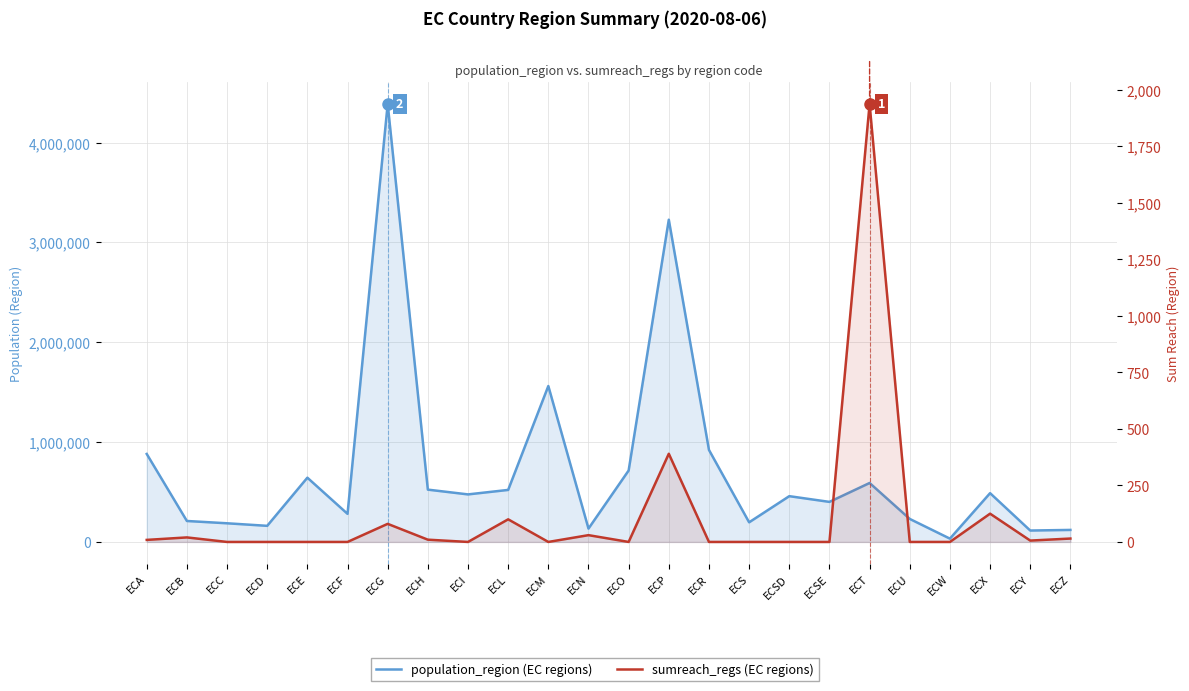

List the labels in order of population_region value, smallest first.

ECW, ECY, ECZ, ECN, ECD, ECC, ECS, ECB, ECU, ECF, ECSE, ECSD, ECI, ECX, ECL, ECH, ECT, ECE, ECO, ECA, ECR, ECM, ECP, ECG